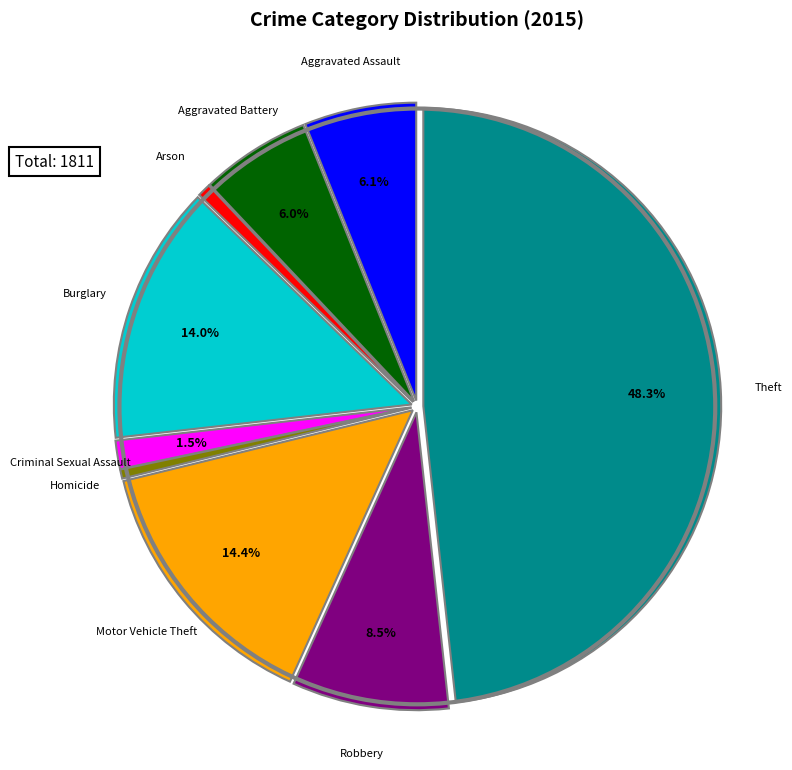

Count the number of slices in the pie.

9